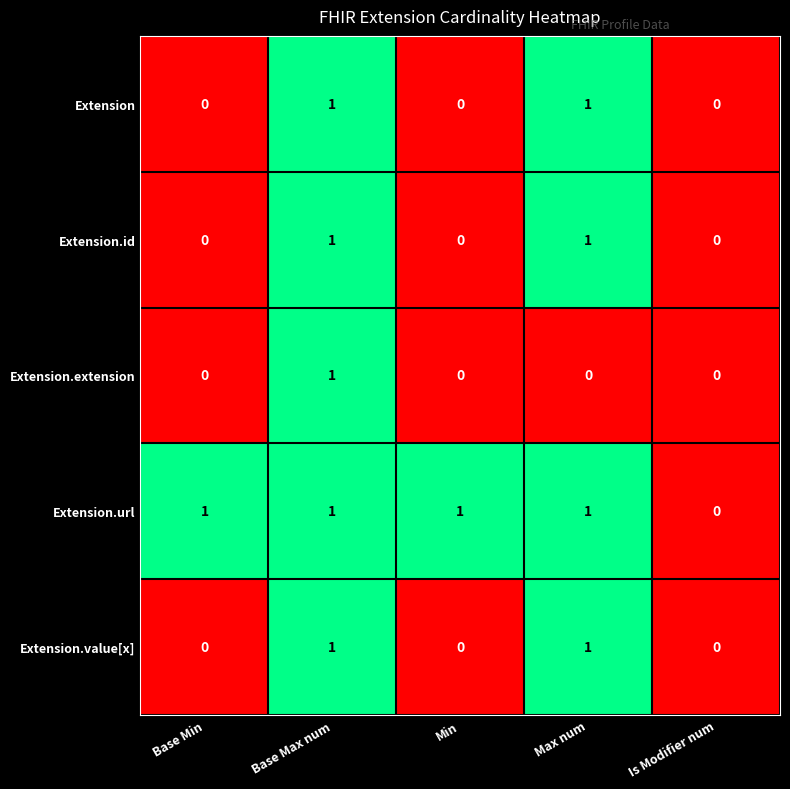

Reading left to right, what are all the values shown in this chart?

Extension: 0	1	0	1	0
Extension.id: 0	1	0	1	0
Extension.extension: 0	1	0	0	0
Extension.url: 1	1	1	1	0
Extension.value[x]: 0	1	0	1	0